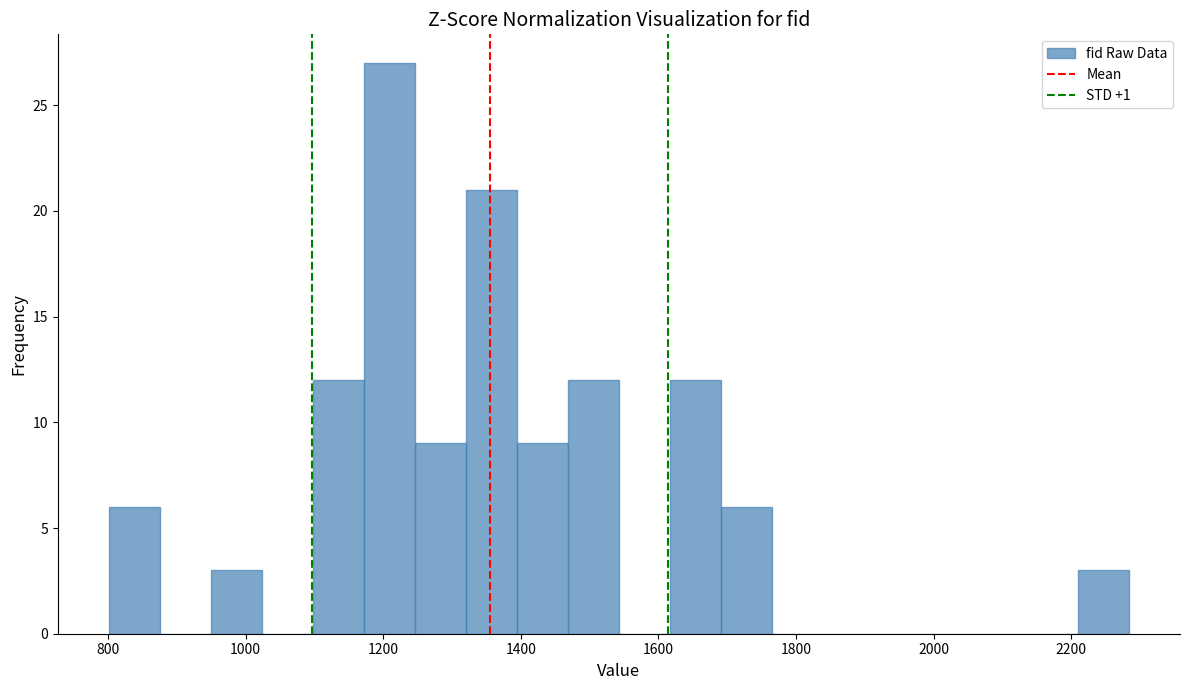

Read against the x-axis, roughly where is the centre of the tallest bar?

1200